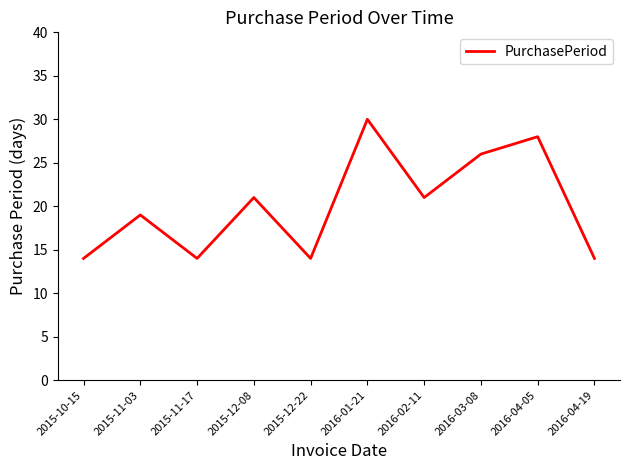

The chart shows a value of 34 at 2015-12-08. True or false?

False